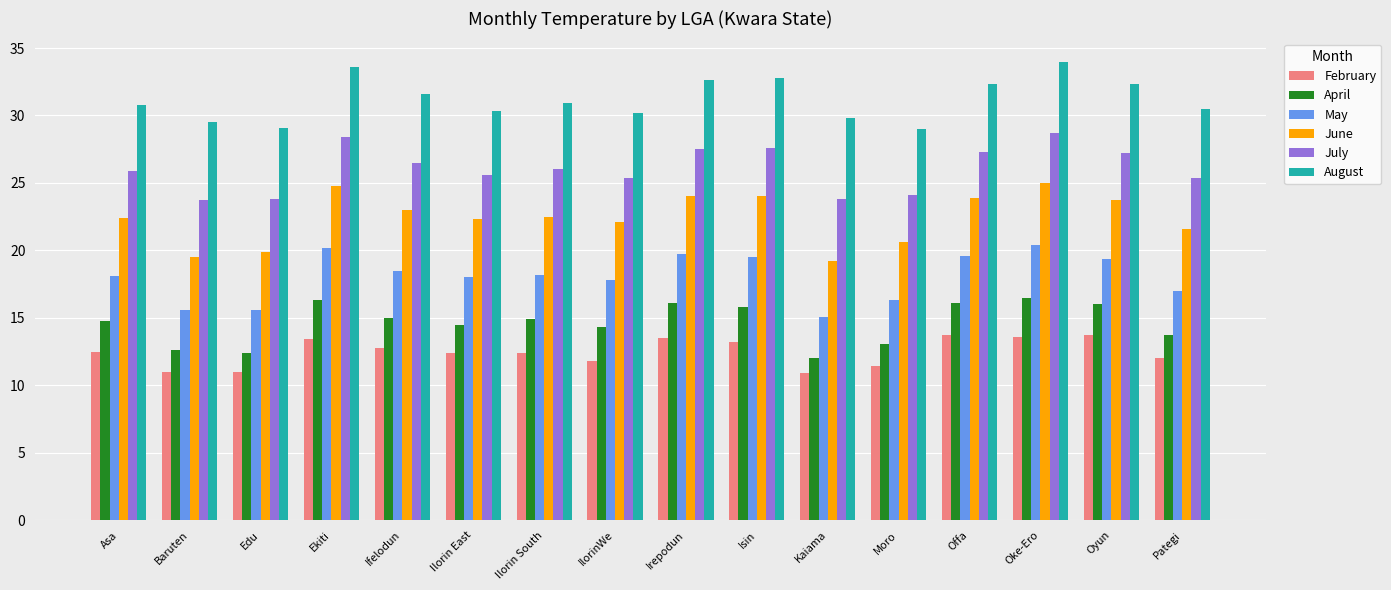

Rank the series at Oyun from highest to lowest value.

August, July, June, May, April, February